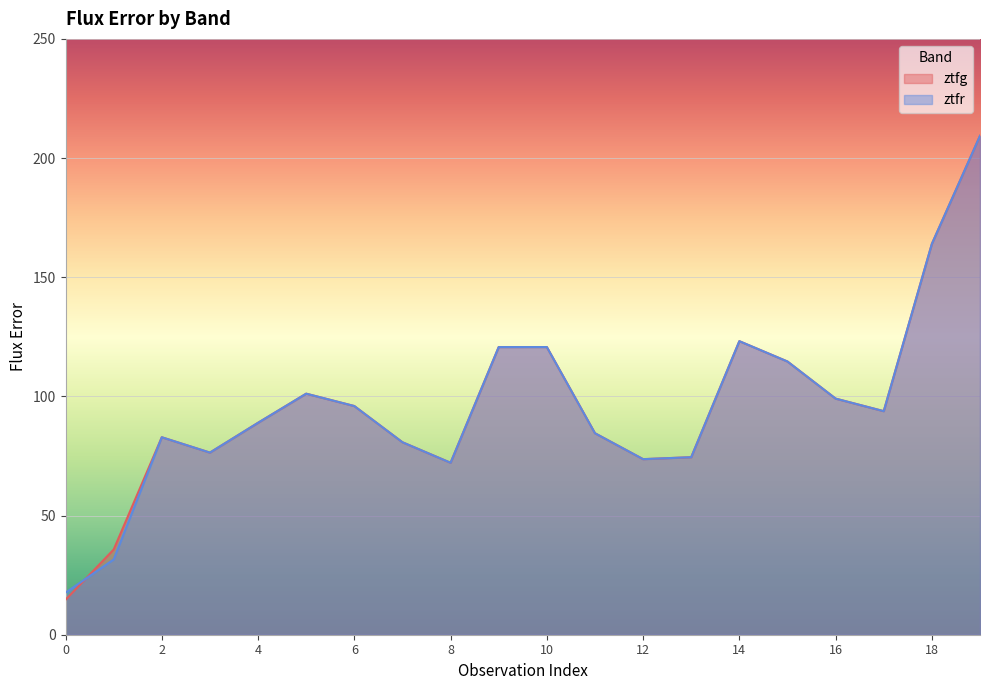

What is the total value across all series at 3?

152.8